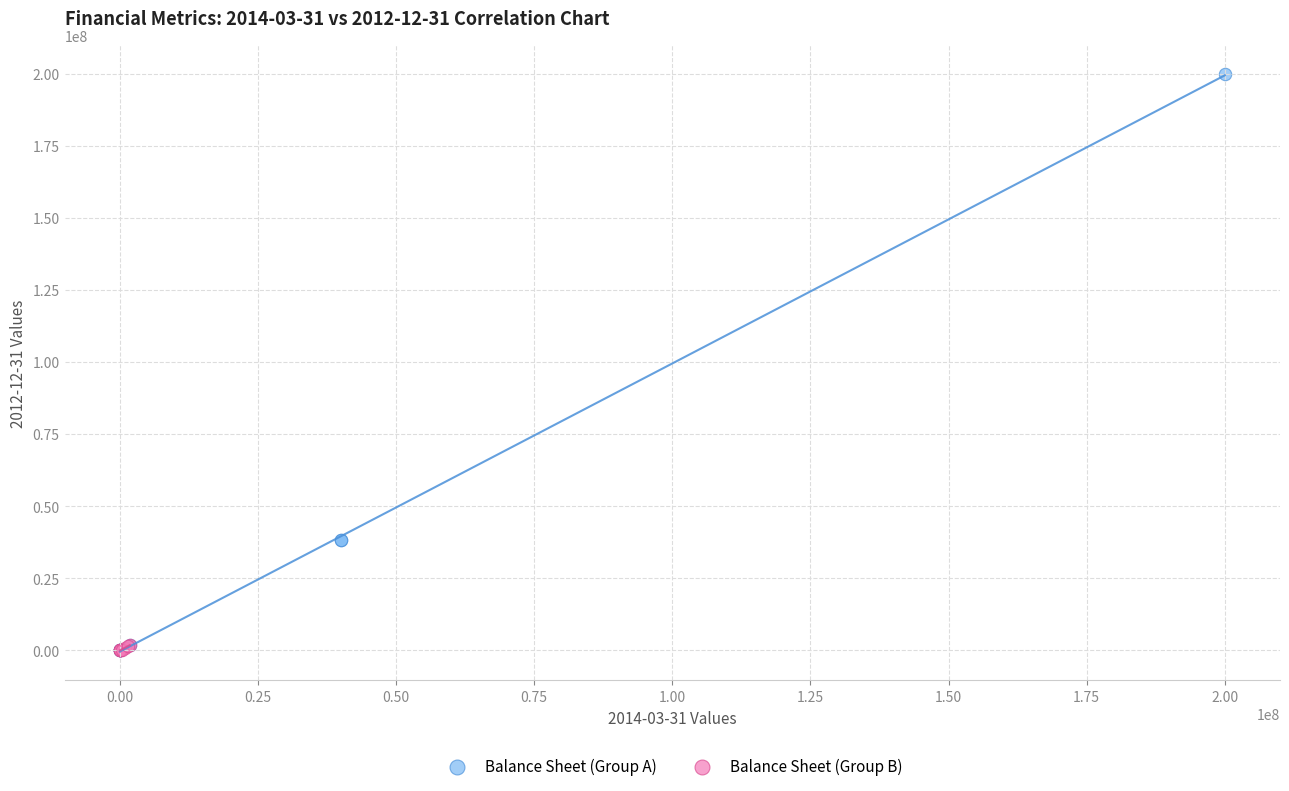

What are all the series names shown in the legend?

Balance Sheet (Group A), Balance Sheet (Group B)